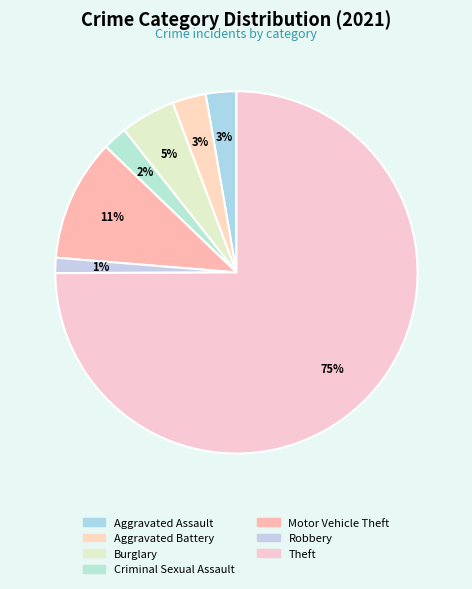

Count the number of slices in the pie.

7